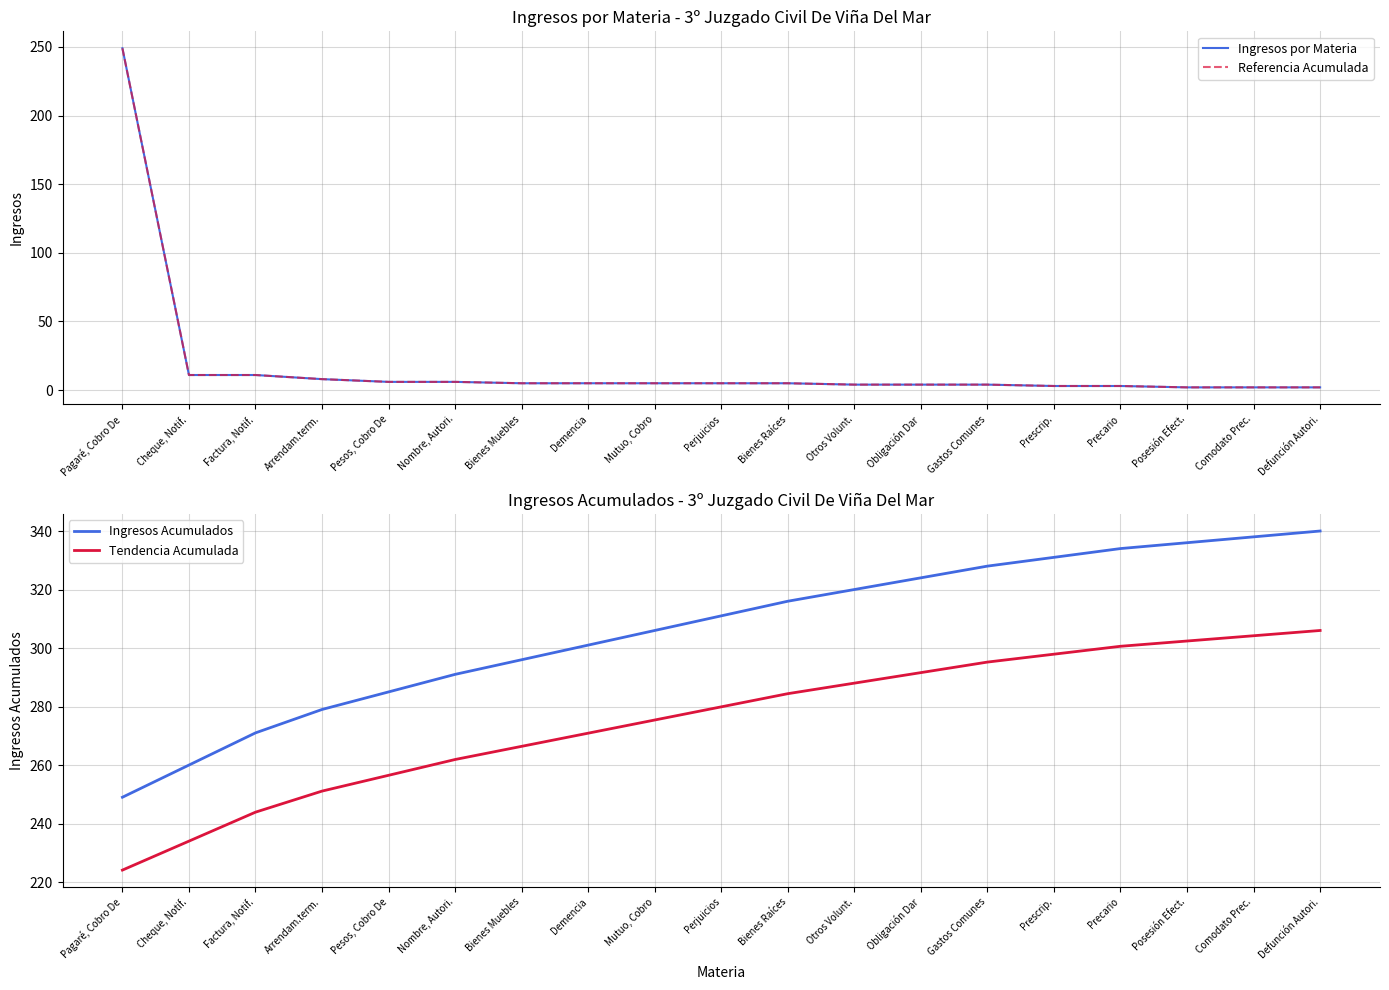

At which label is Ingresos Acumulados closest to 294?

Bienes Muebles